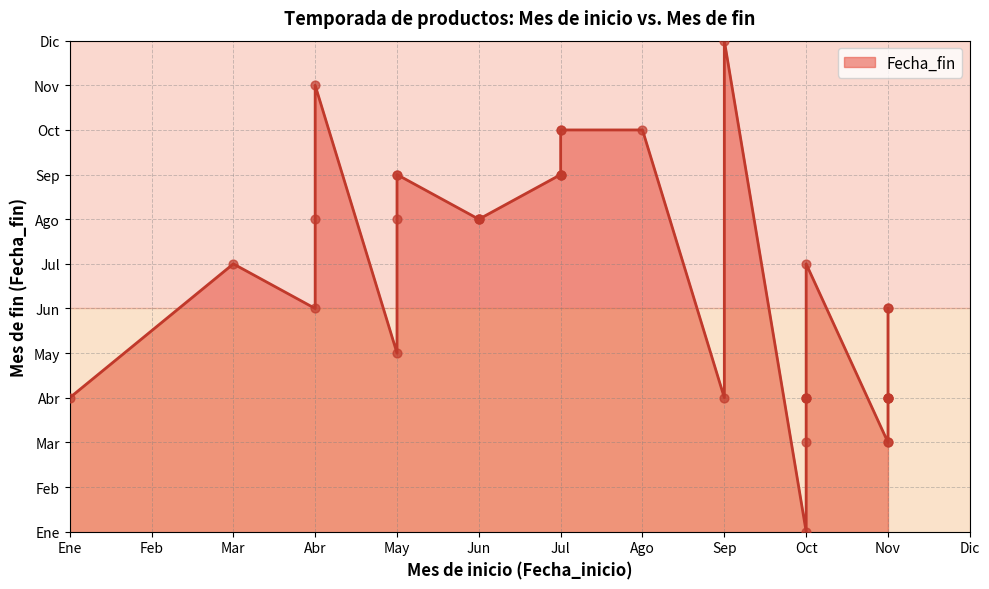

Approximately how many times larger is the value at 10 compared to 7?

0.4